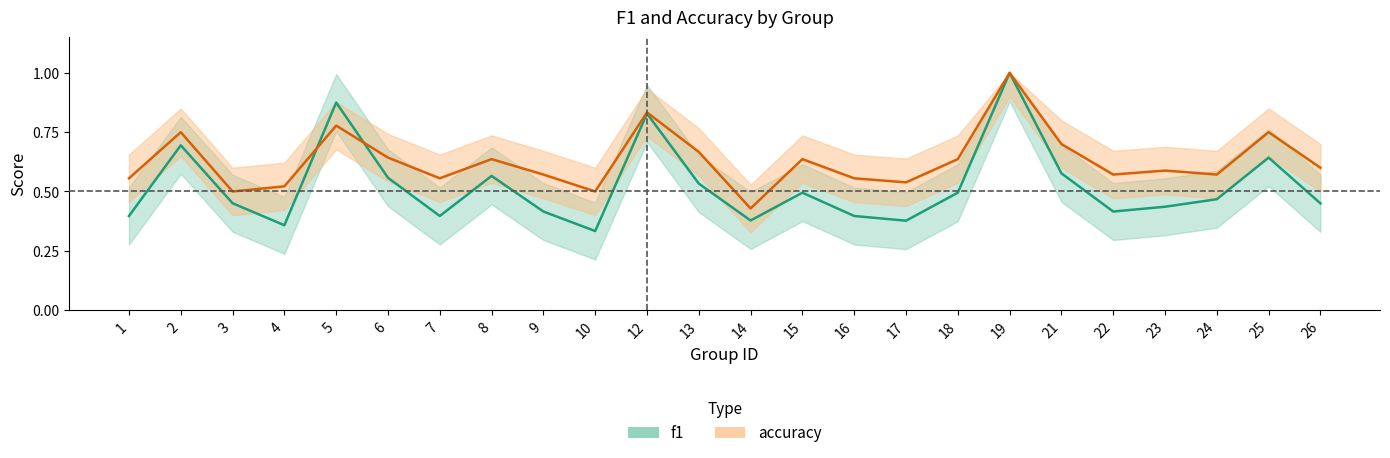

How many lines are shown in the chart?

2